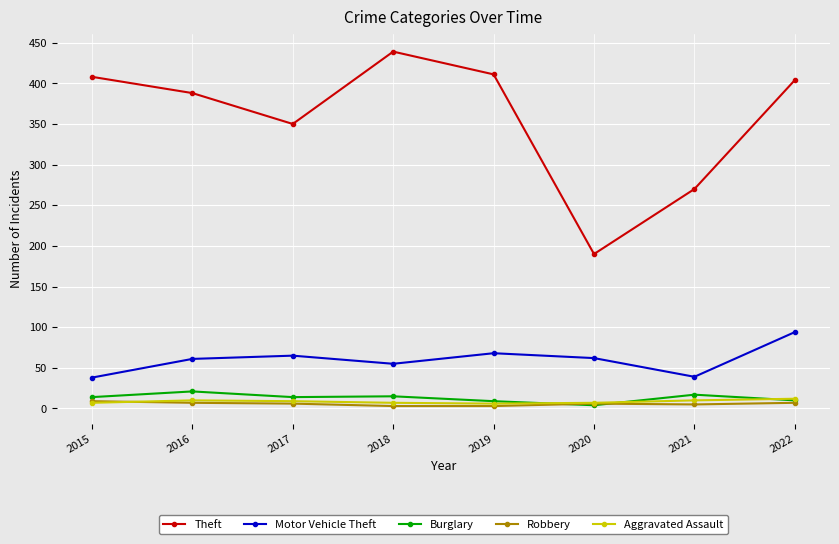

Between 2017 and 2021, which series saw the biggest shift?

Theft